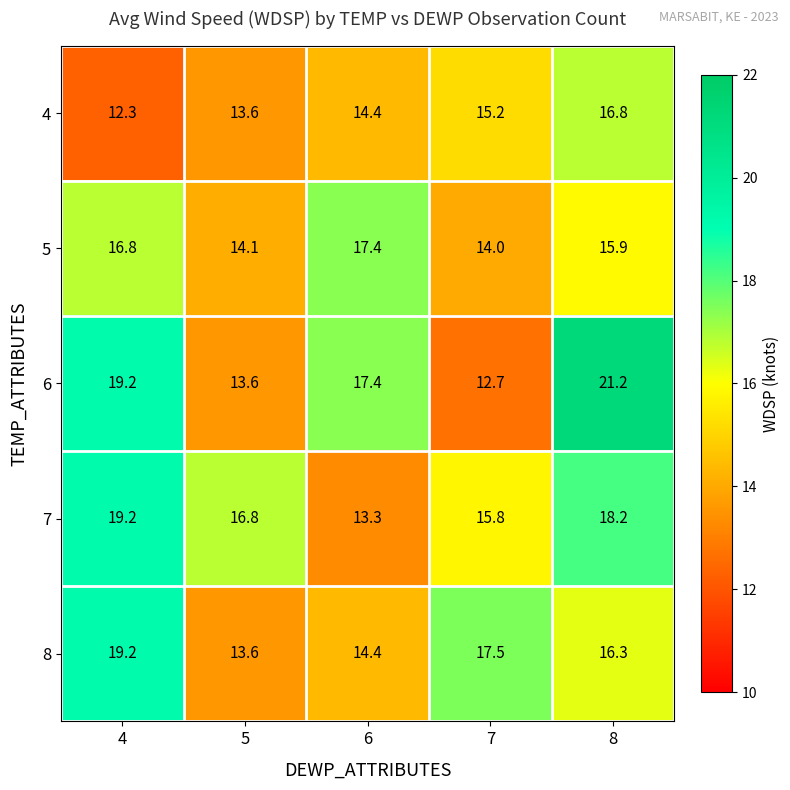

What is the maximum value shown in the chart?

21.2